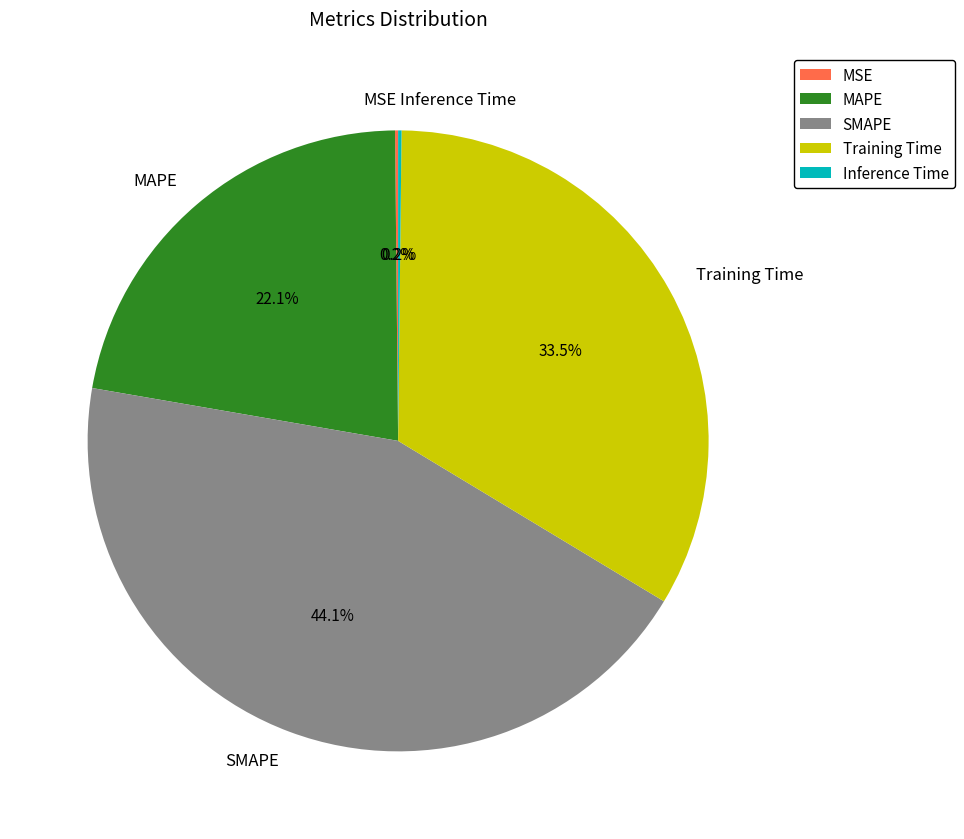

Is there any slice that represents more than half of the pie?

No